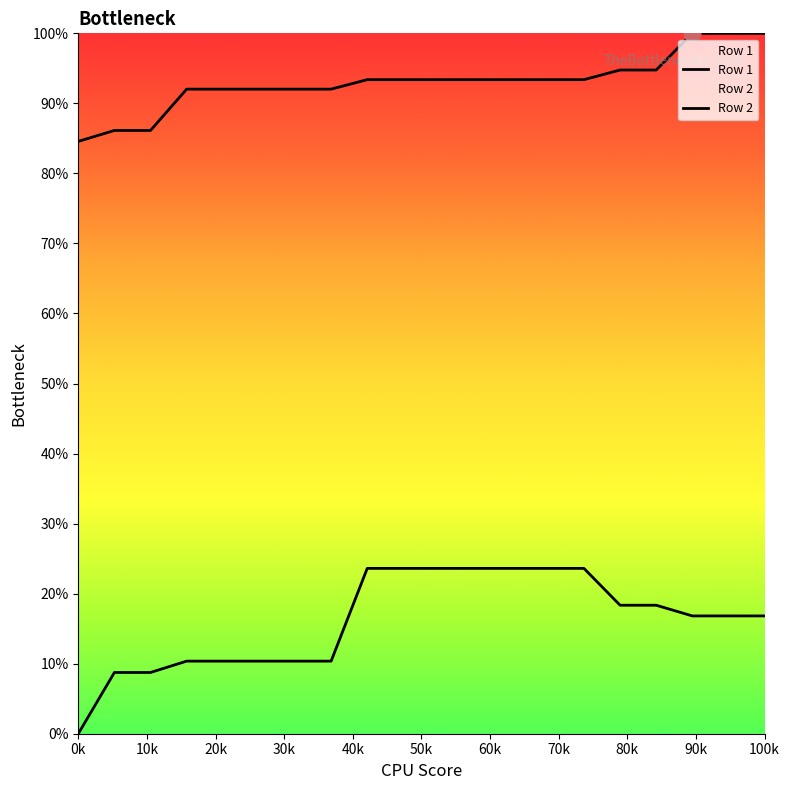

What is the difference between the highest and lowest values at 30k?

81.7